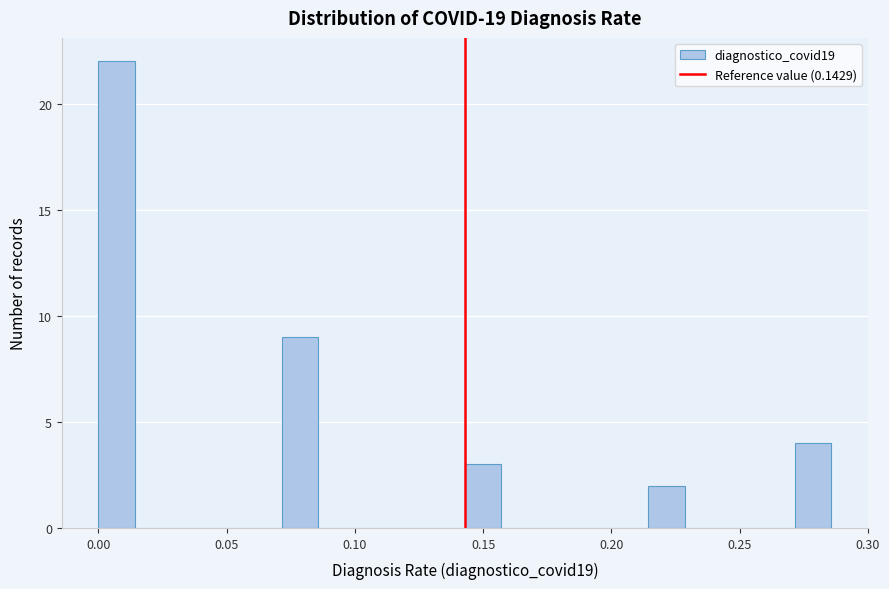

Read against the x-axis, roughly where is the centre of the tallest bar?

0.005